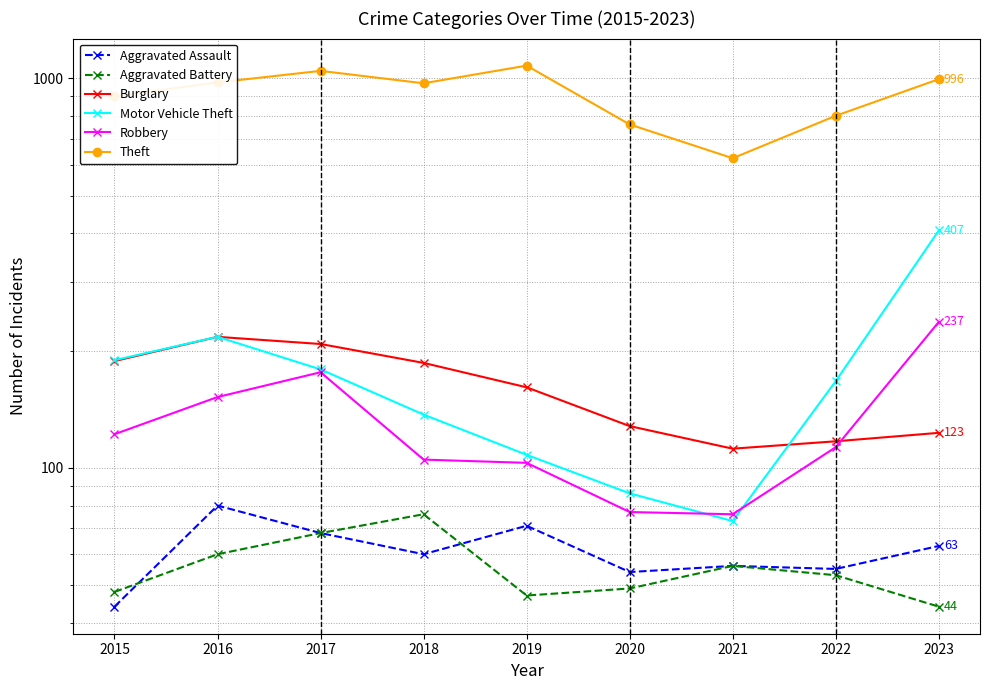

Where is the first local maximum for Robbery?

2017